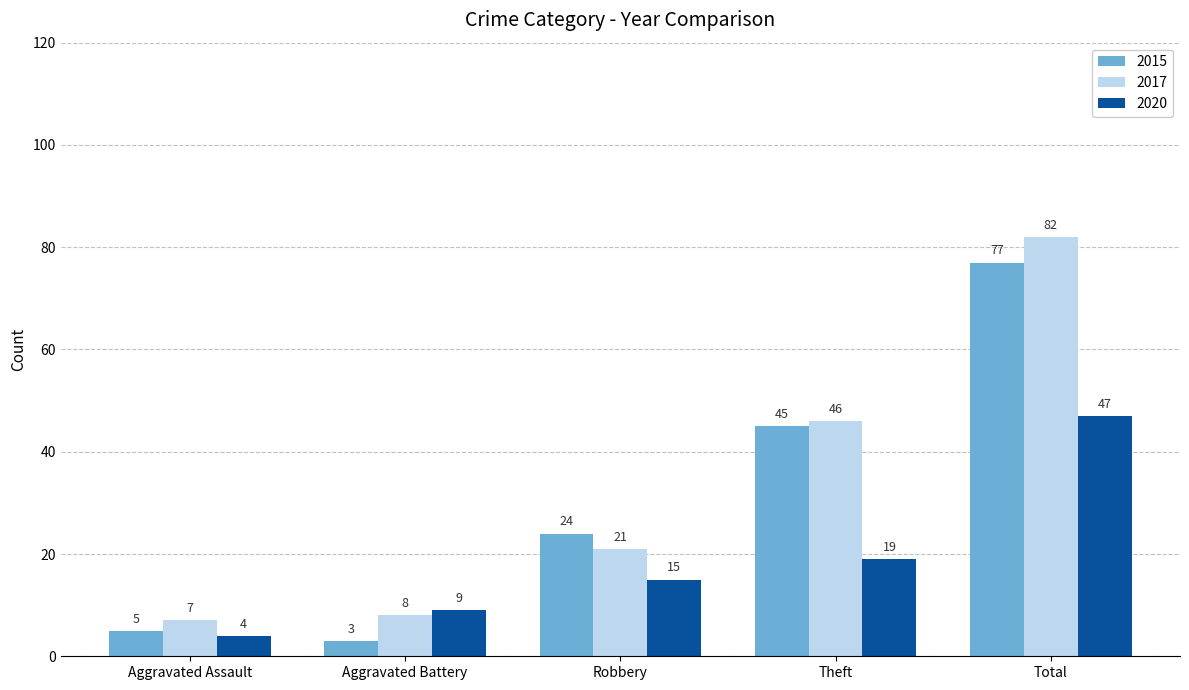

What is the label of the 3rd bar from the left?

Robbery